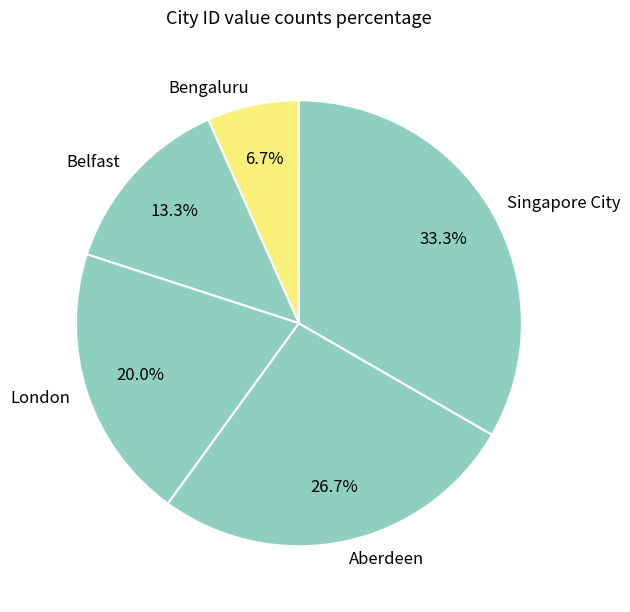

How much of the chart is everything except Bengaluru?

93.3%